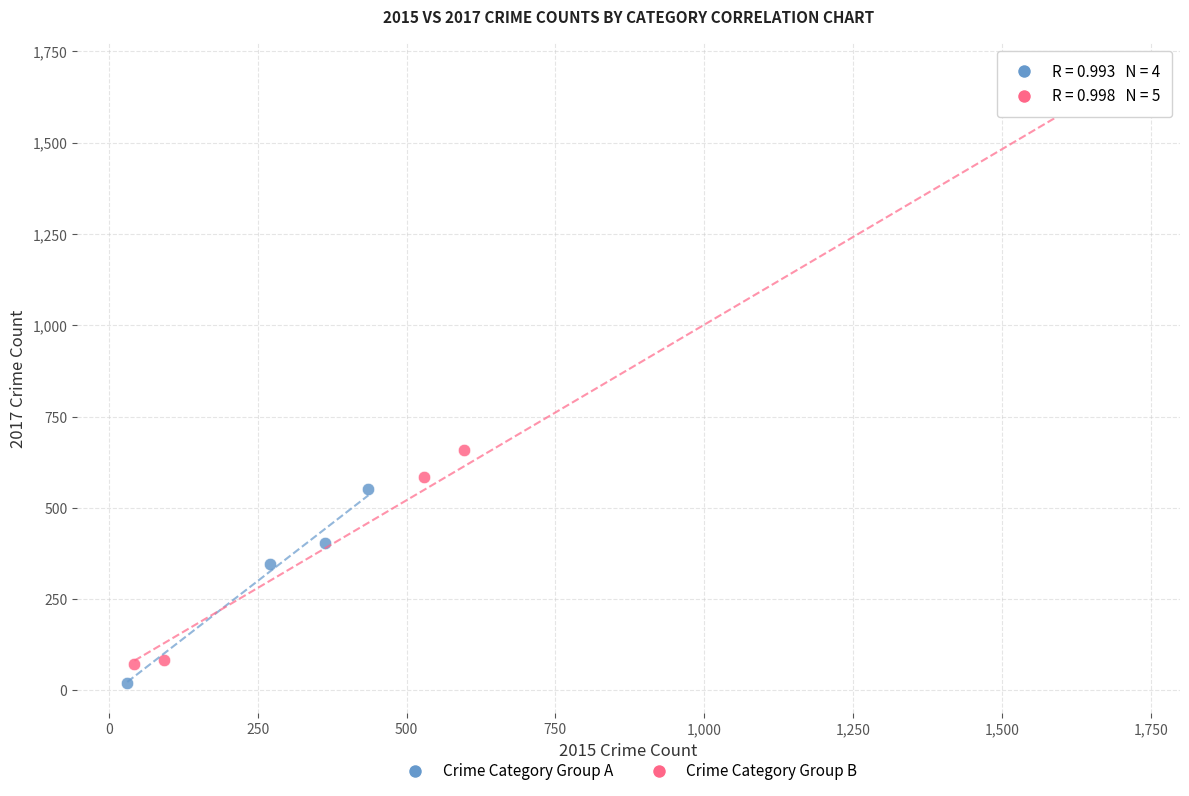

Which series has the widest spread of Y values?

Crime Category Group B